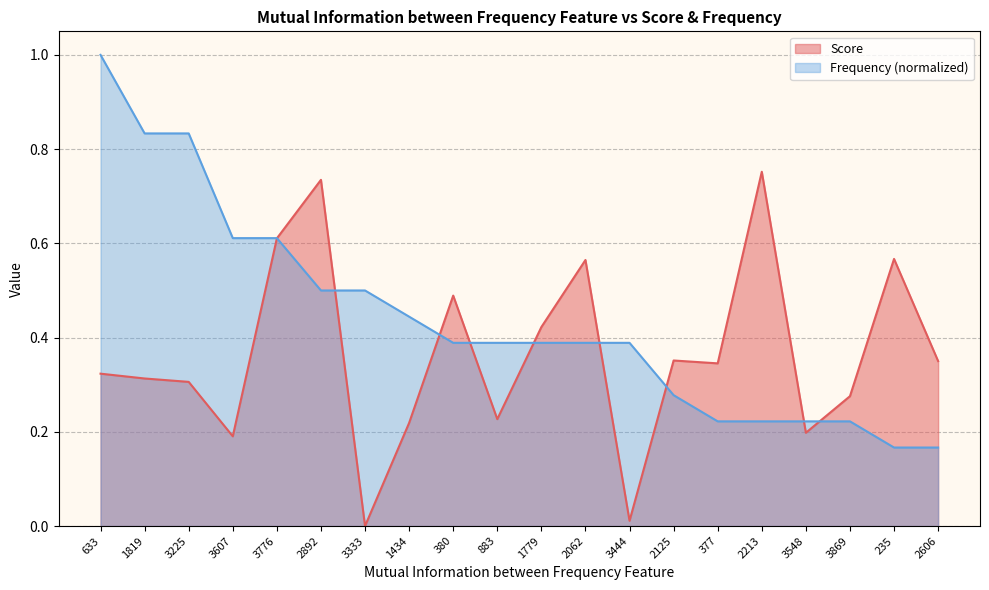

At 380, list the series in order from largest to smallest.

Score, Frequency (normalized)